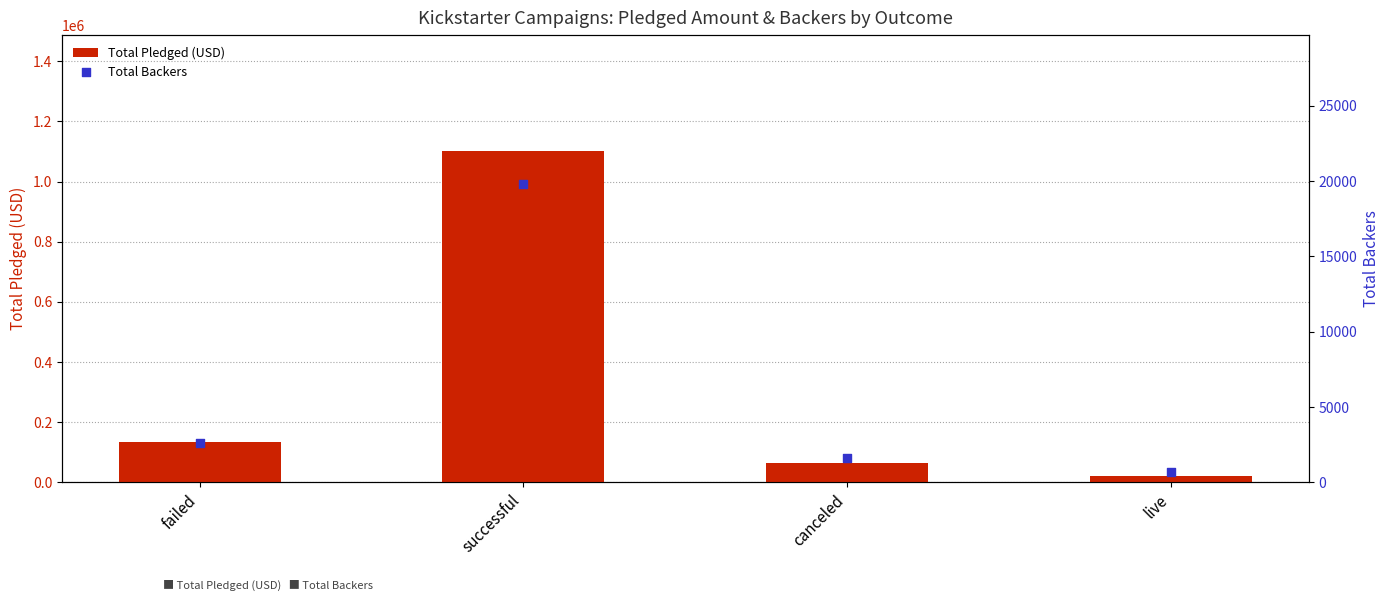

Which series contains the highest Y value?

Total Pledged (USD)